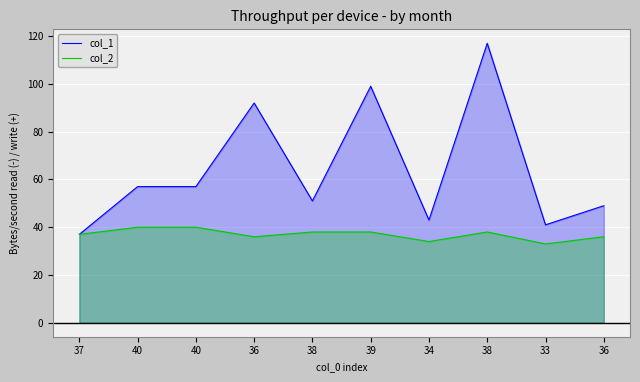

How many values in the col_1 series exceed 57?

3